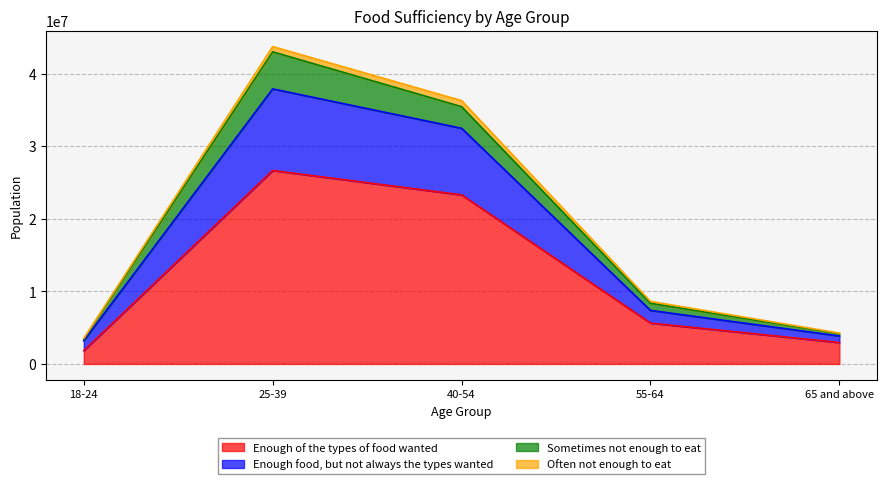

At which category is the sum across all series the highest?

25-39